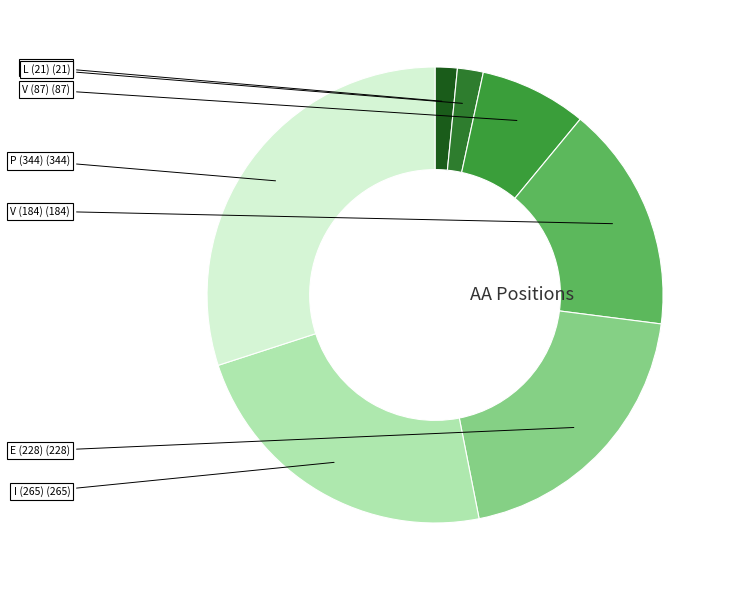

Do P (18) and V (87) together represent more than half of the pie?

No